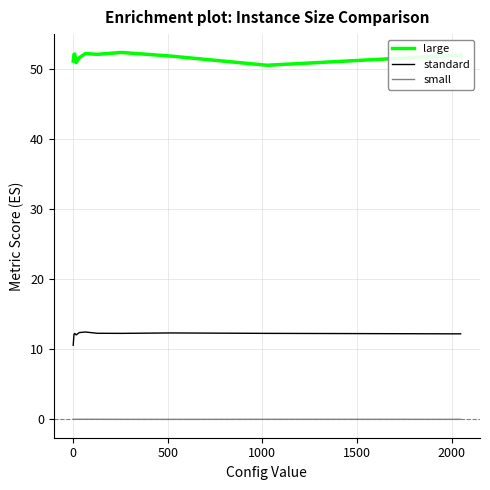

What is the difference between the maximum and minimum values in the large series?

1.8